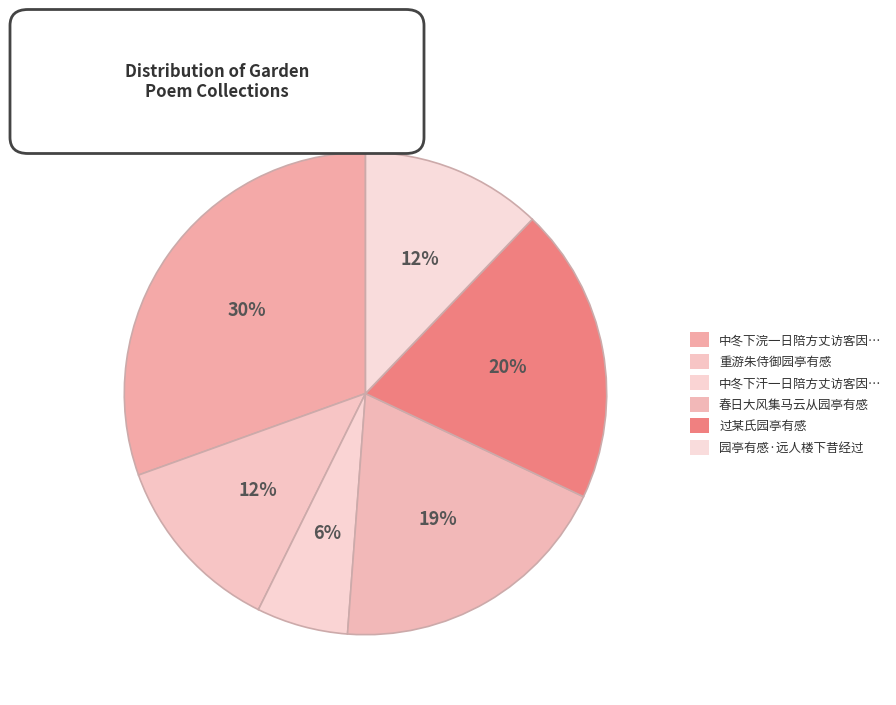

The 春日大风集马云从园亭有感 slice represents 19% of the pie. True or false?

True